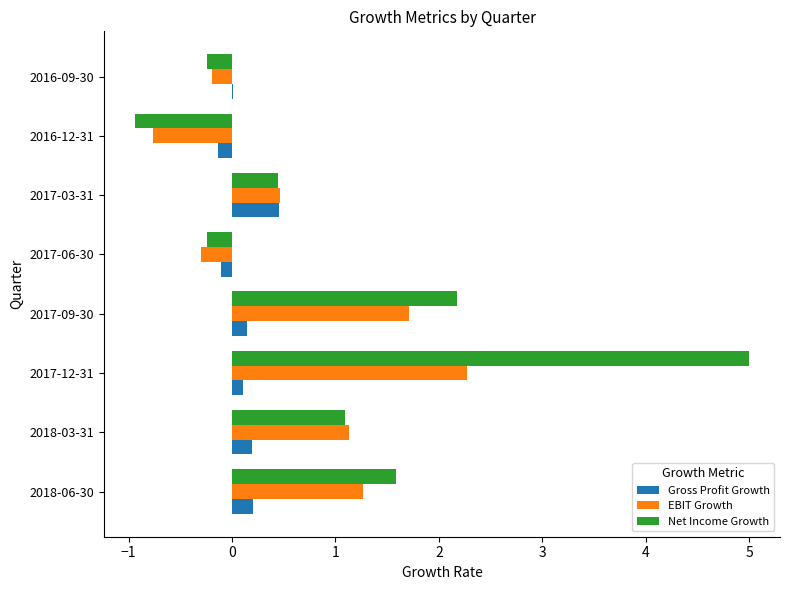

Between 2017-12-31 and 2017-09-30, which series saw the biggest shift?

Net Income Growth